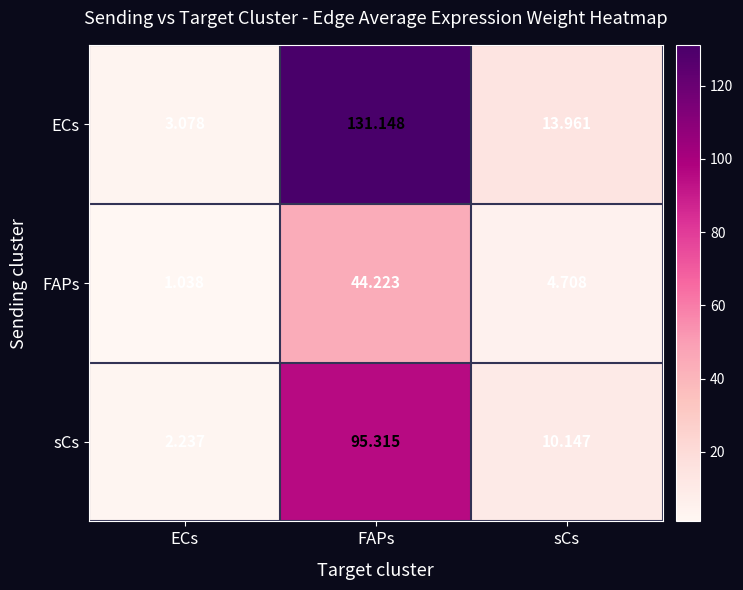

Is the value of sCs at sCs greater than the value of FAPs at sCs?

Yes